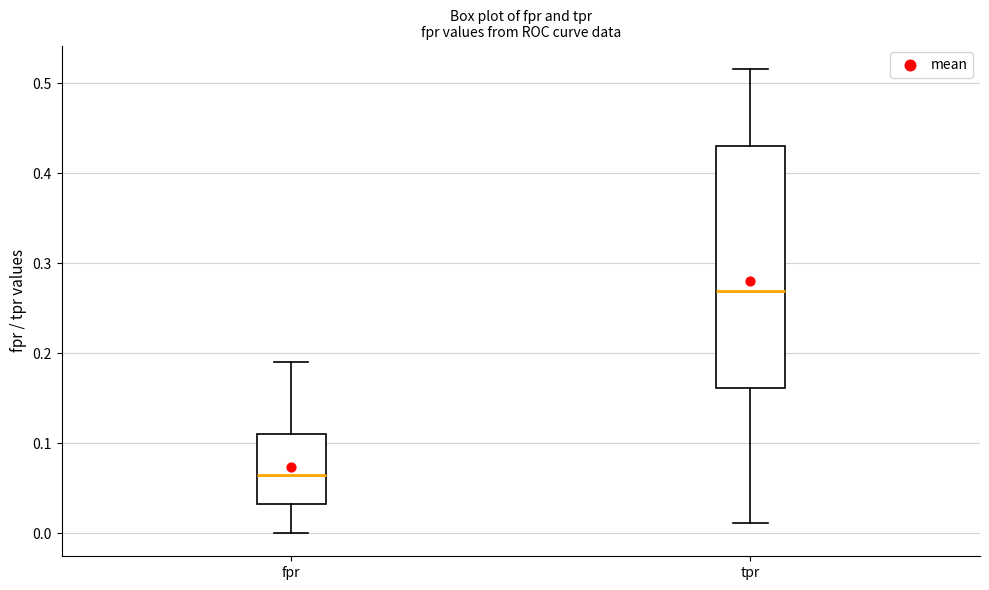

Where is the upper edge of the box for fpr on the y-axis? The values are not printed on the chart, so give them approximately, as read against the axis.

0.11